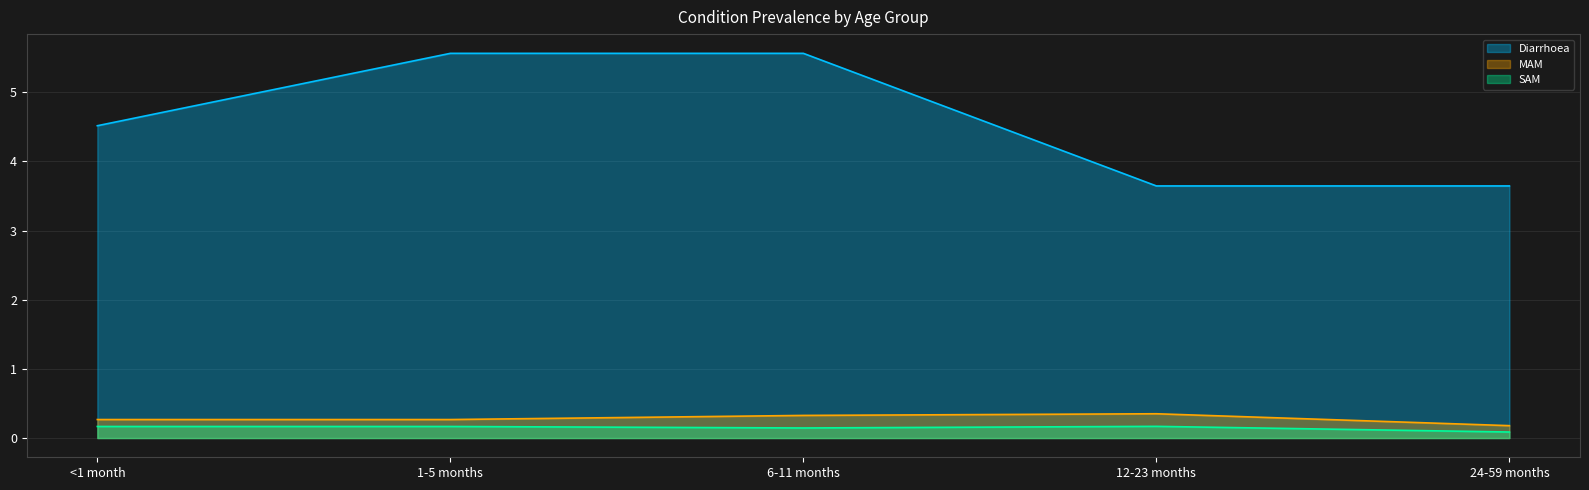

What are all the series names shown in the legend?

Diarrhoea, MAM, SAM